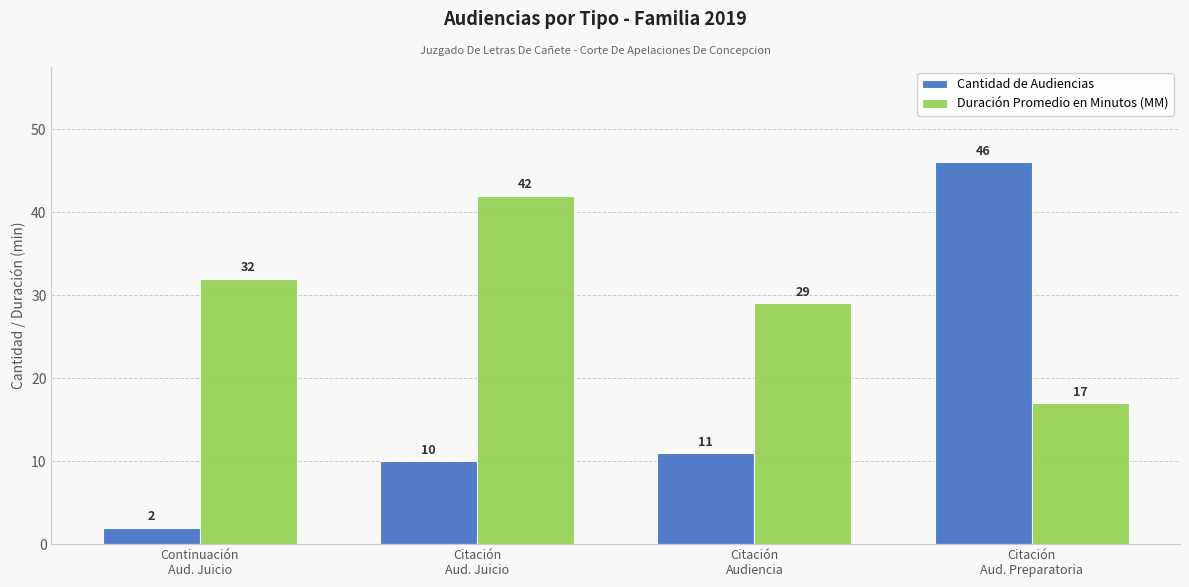

What is the total value across all series at Continuación
Aud. Juicio?

34